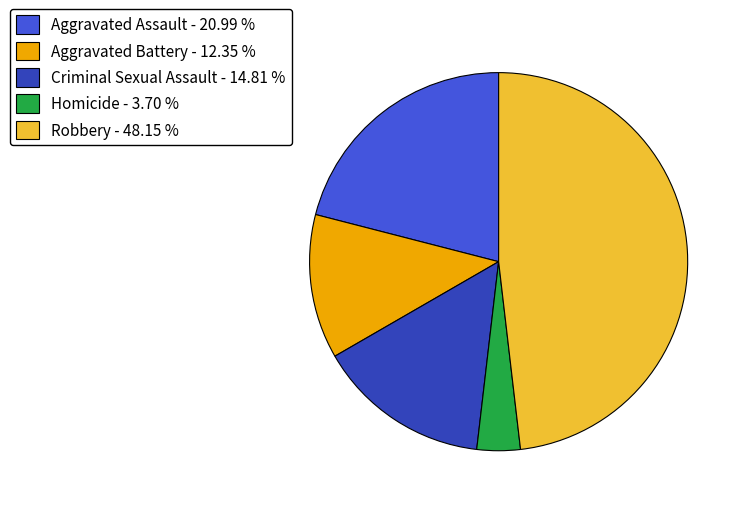

Rank the categories by value from highest to lowest.

Robbery, Aggravated Assault, Criminal Sexual Assault, Aggravated Battery, Homicide